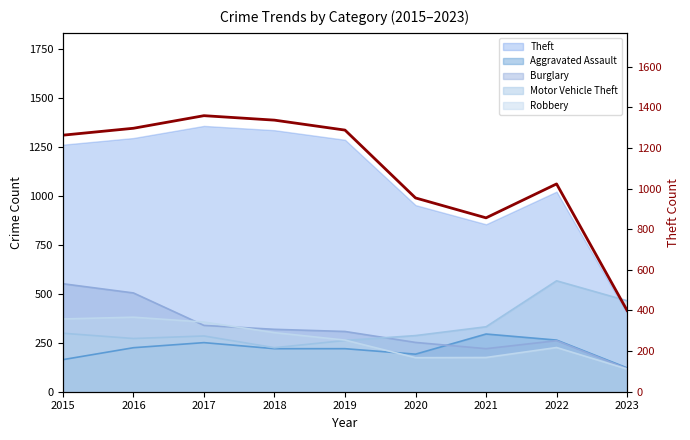

Which has a higher value, 2021 or 2016?

2016